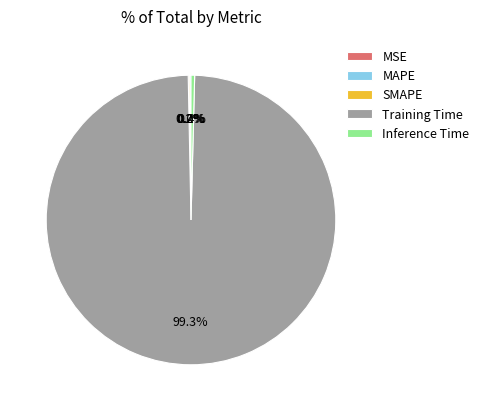

To the nearest percent, what is the difference between the largest and smallest slice percentages?

99%